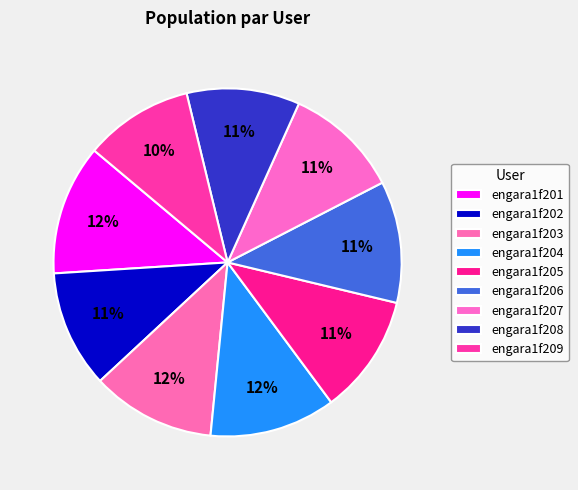

To the nearest percent, what portion does engara1f208 represent?

11%